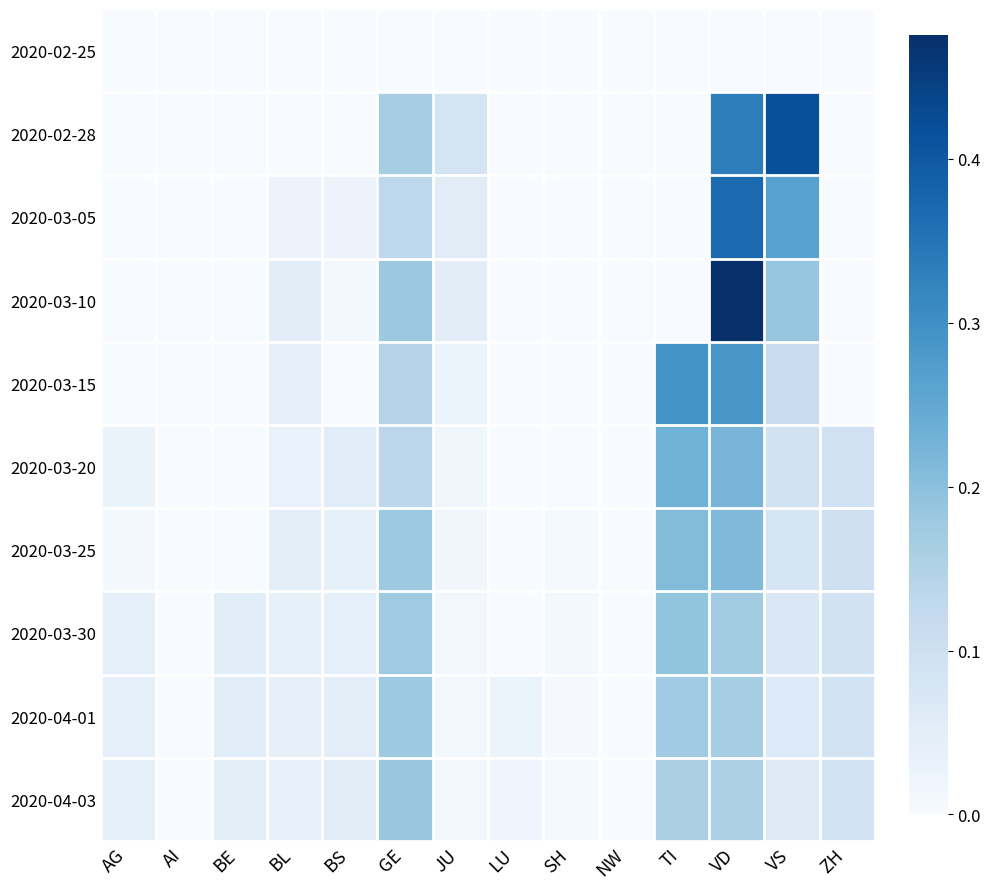

How many data points does each series have?

14